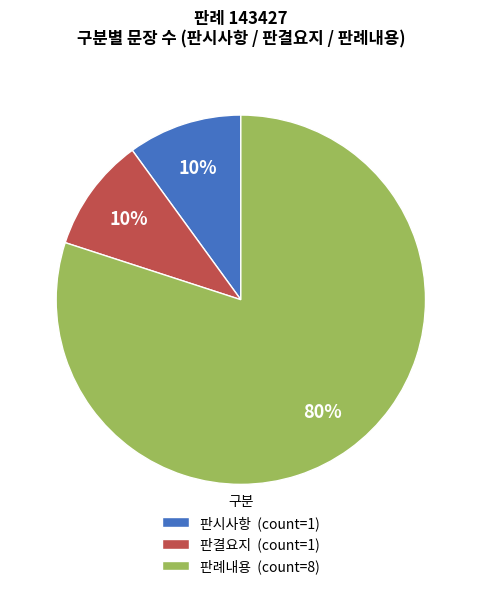

What is the largest slice in the pie chart?

판례내용